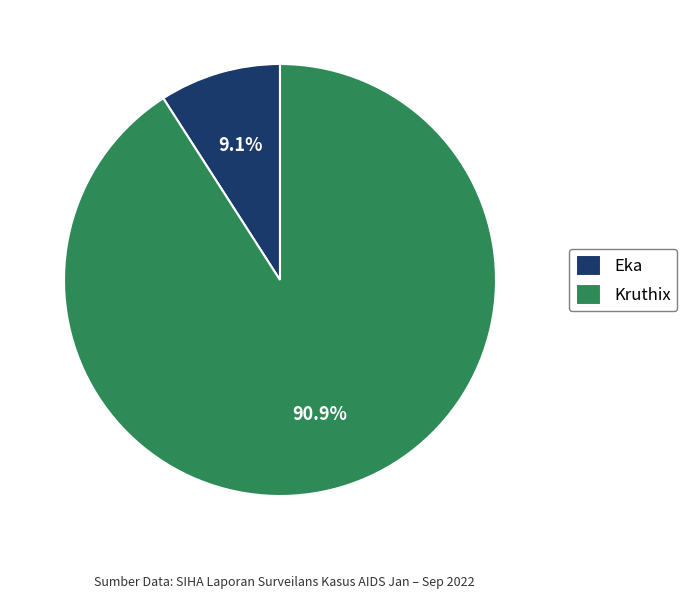

The Kruthix slice represents 91% of the pie. True or false?

True